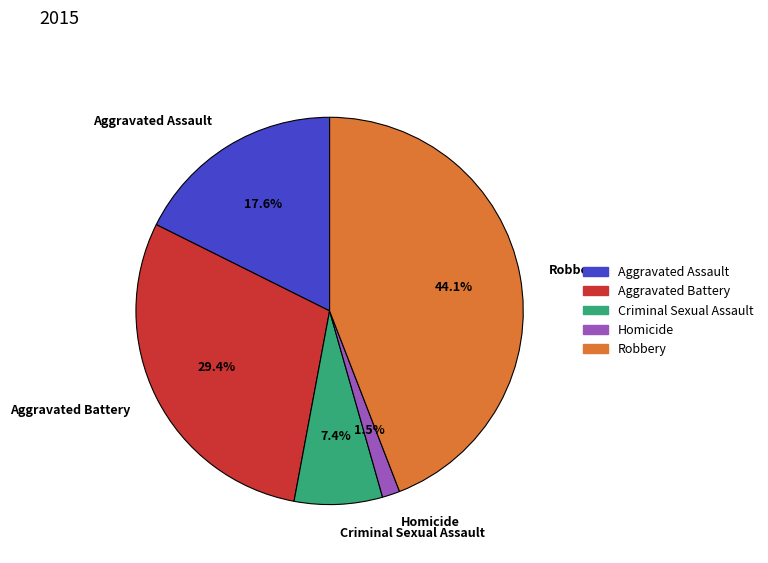

Combined, do Homicide and Robbery account for over 50%?

No